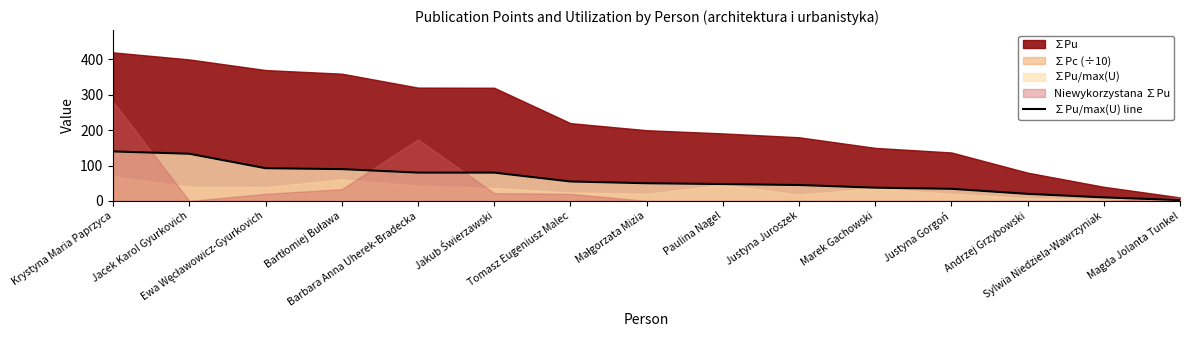

What is the difference between the maximum and minimum values?

137.5